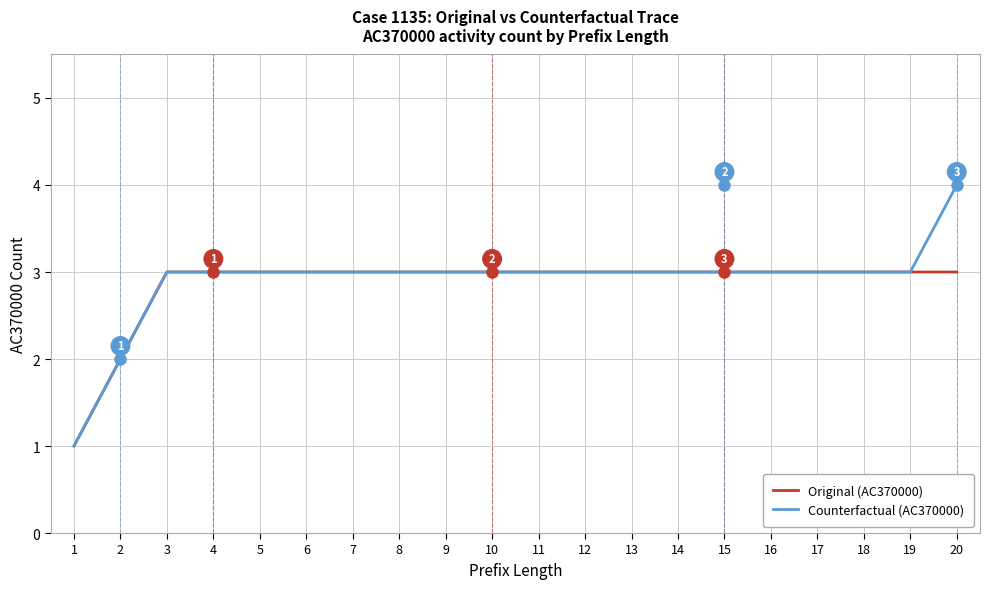

List the series in order of their peak value, lowest first.

Original (AC370000), Counterfactual (AC370000)